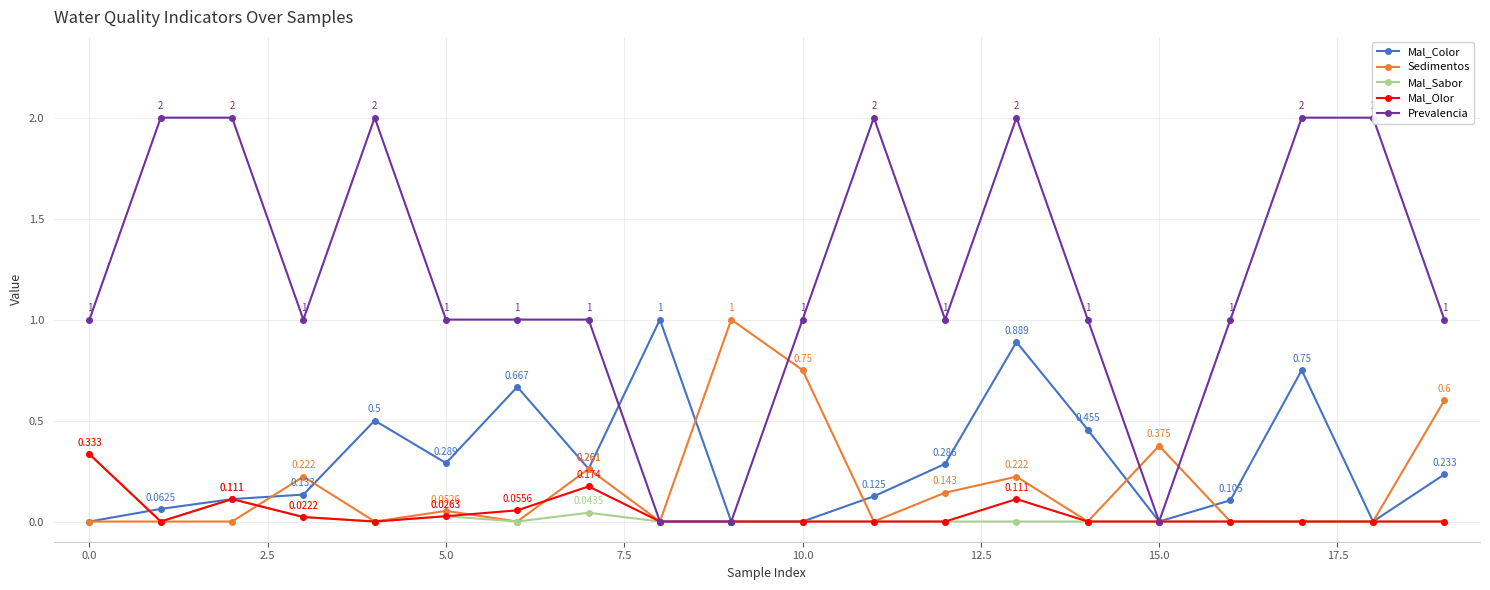

True or false: Mal_Olor has more than 1 points higher than both neighbors.

True